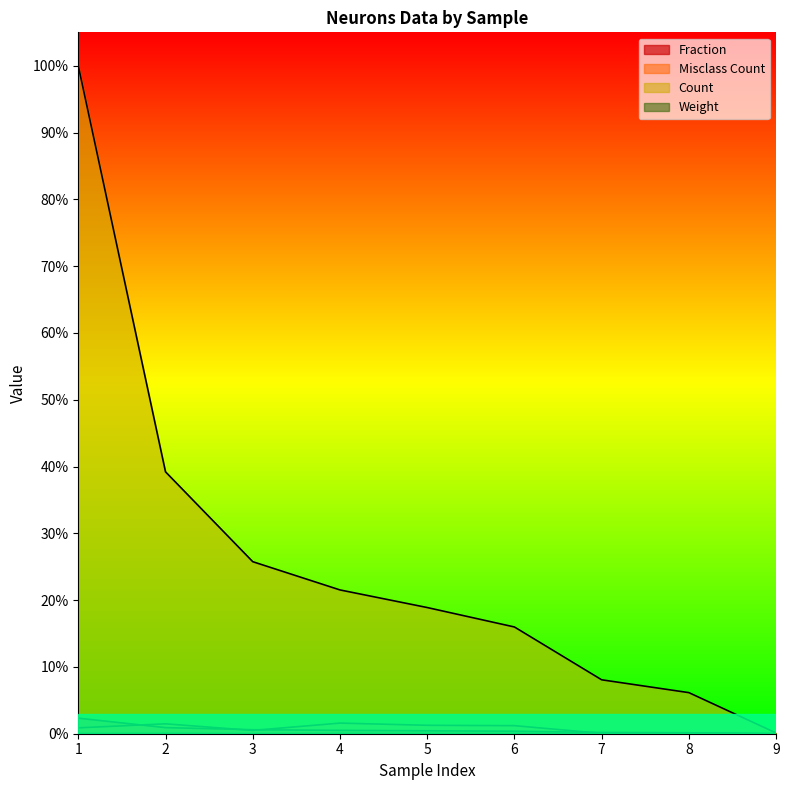

How many lines are shown in the chart?

4